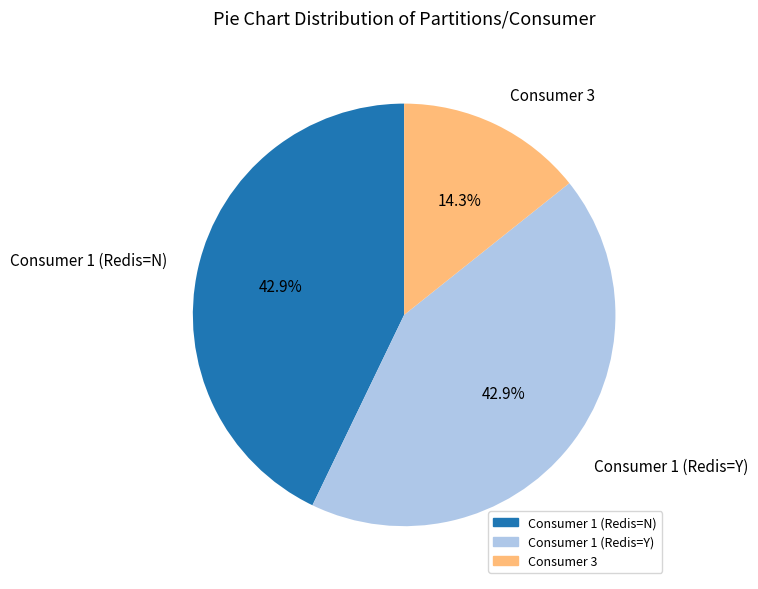

To the nearest percent, what is the average slice percentage?

33%